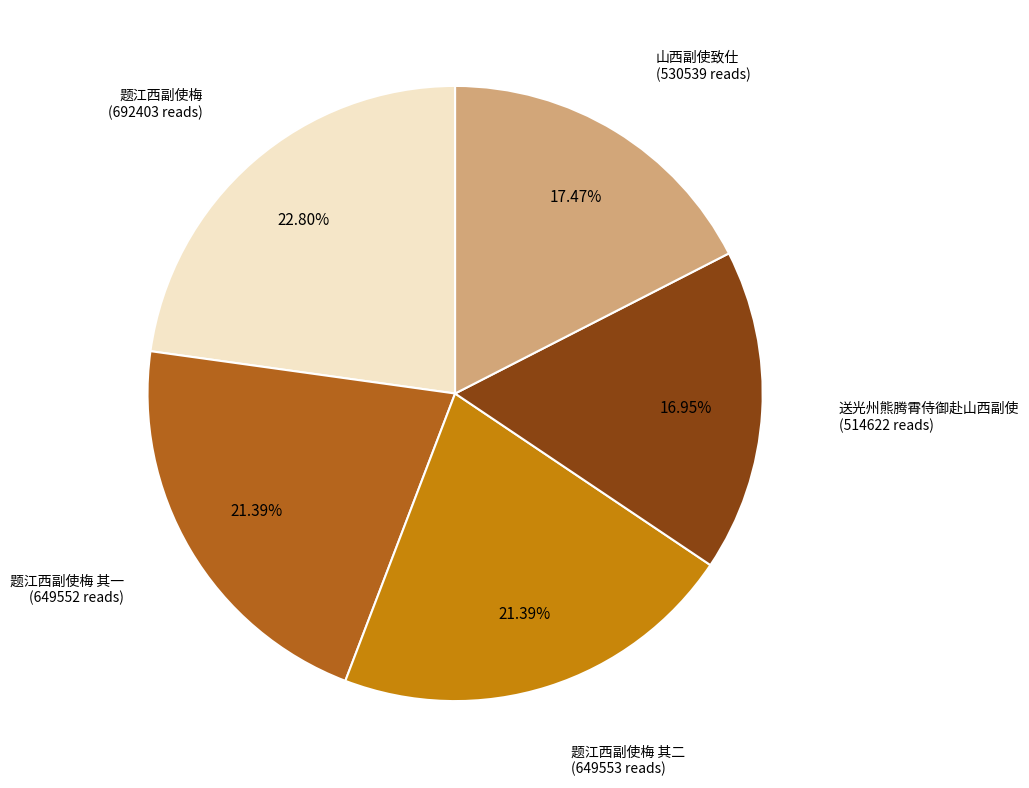

How many slices are in this pie chart?

5